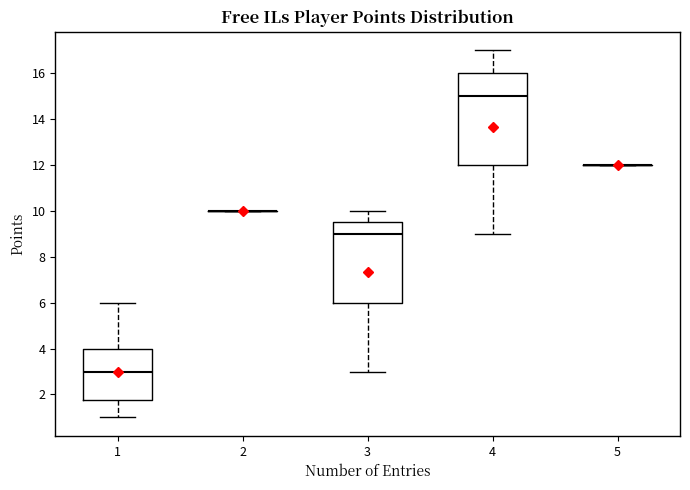

Which box is the tallest, from its lower edge to its upper edge?

4